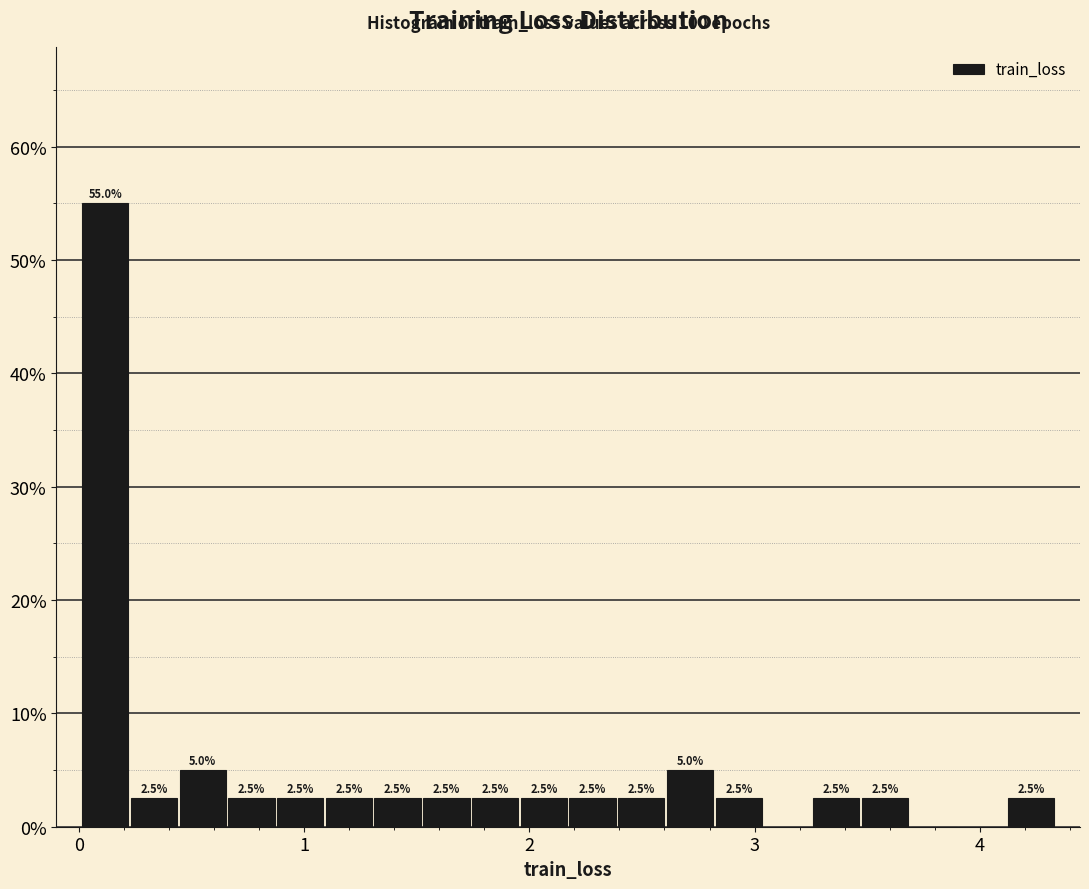

Read against the x-axis, roughly where is the centre of the tallest bar?

0.1